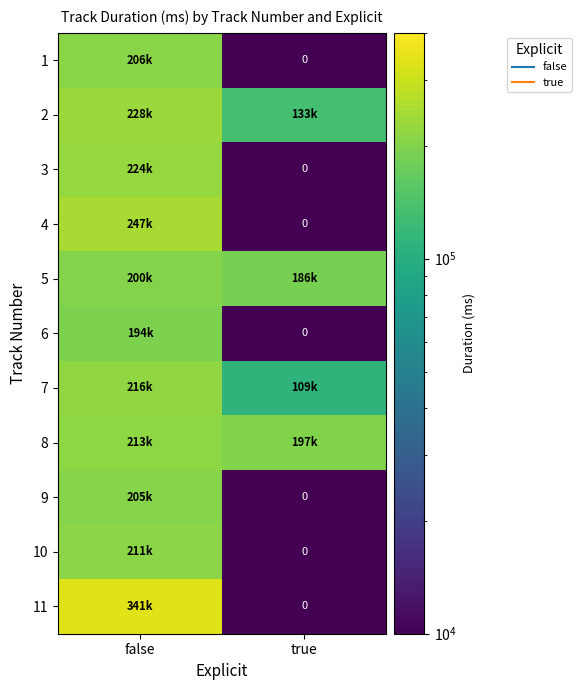

Which has a higher value, false or true?

false